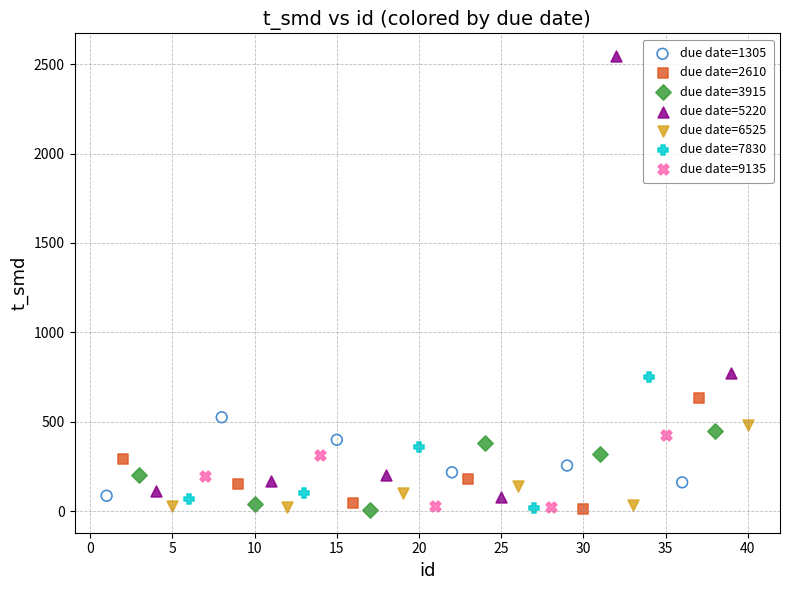

Which series contains the highest Y value?

due date=5220